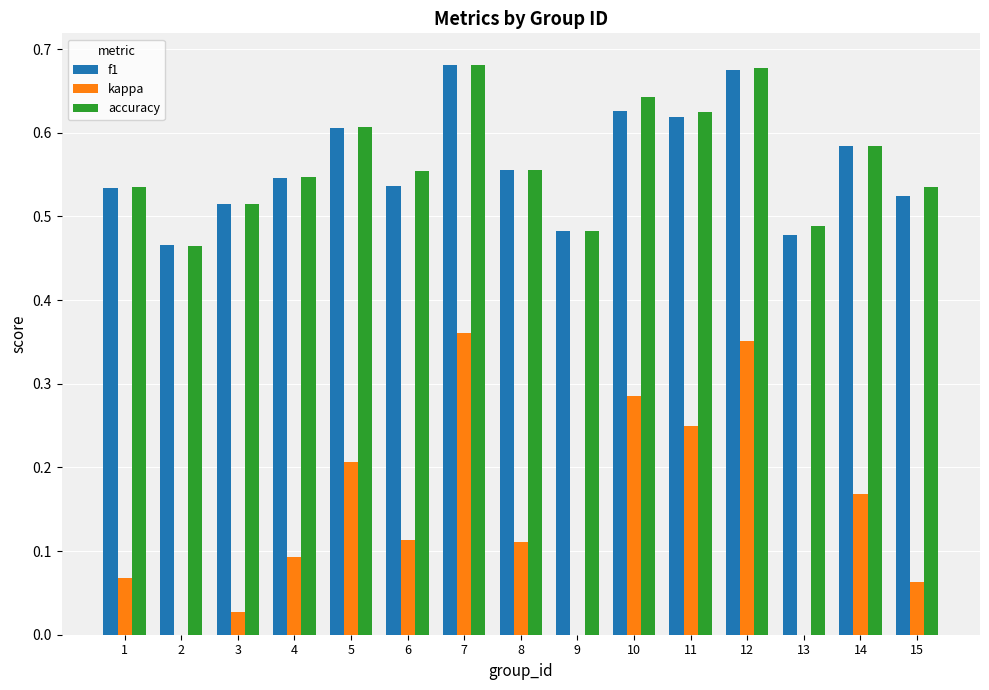

Which series has the largest range (max minus min)?

kappa